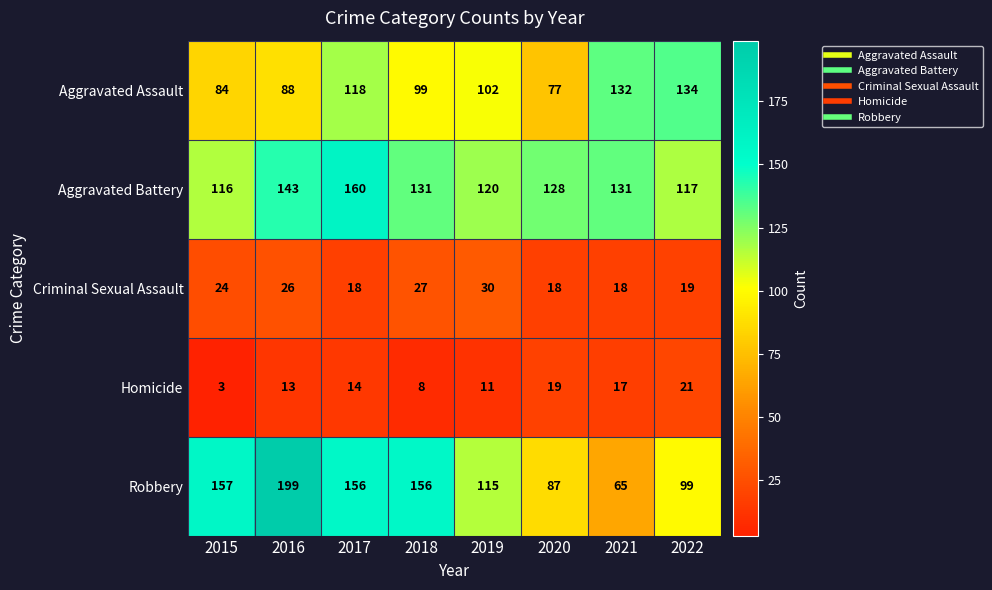

Read the Aggravated Battery value at 2021, to the nearest 5.

130